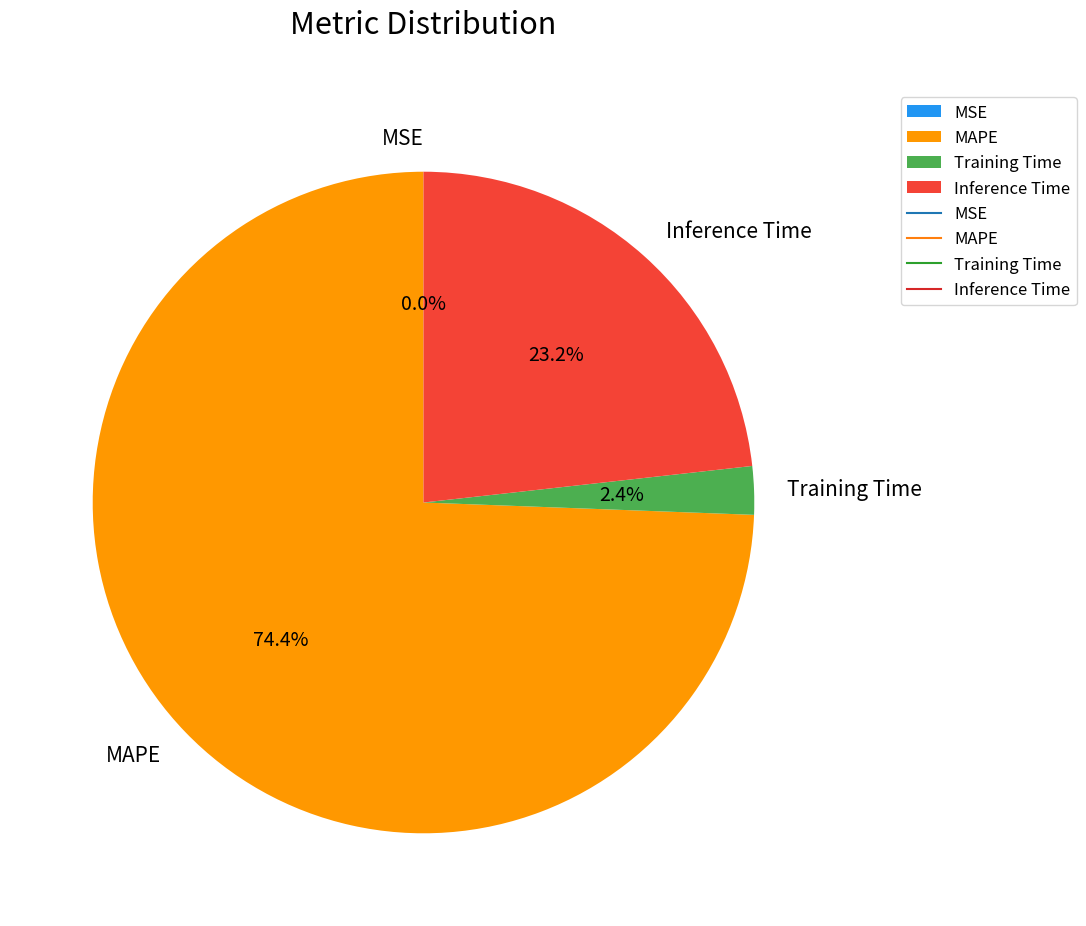

To the nearest percent, what portion does MAPE represent?

74%